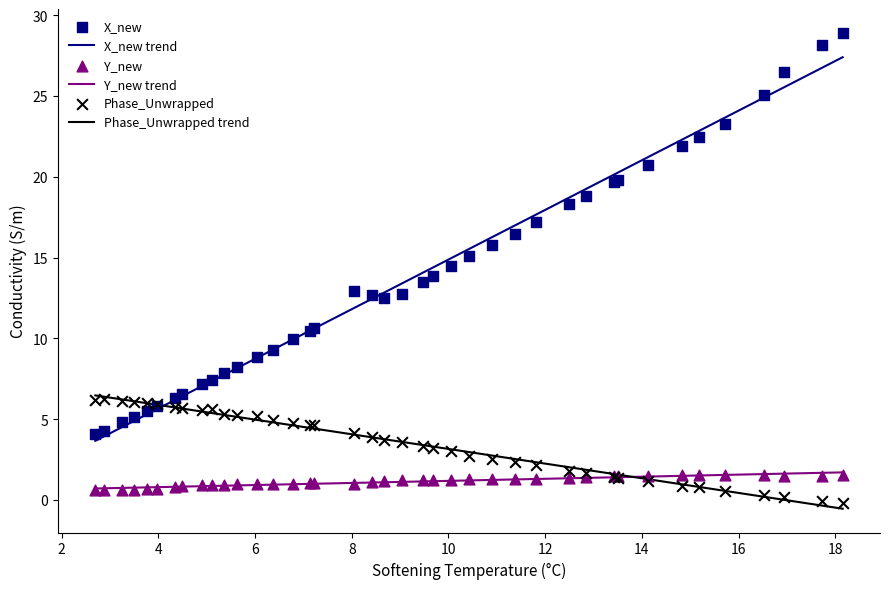

True or false: X_new trend and Y_new trend cross at least once.

False